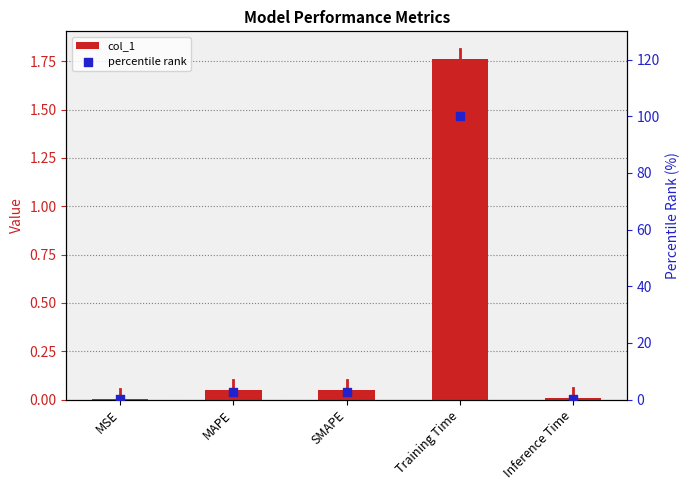

What are all the series names shown in the legend?

col_1, percentile rank